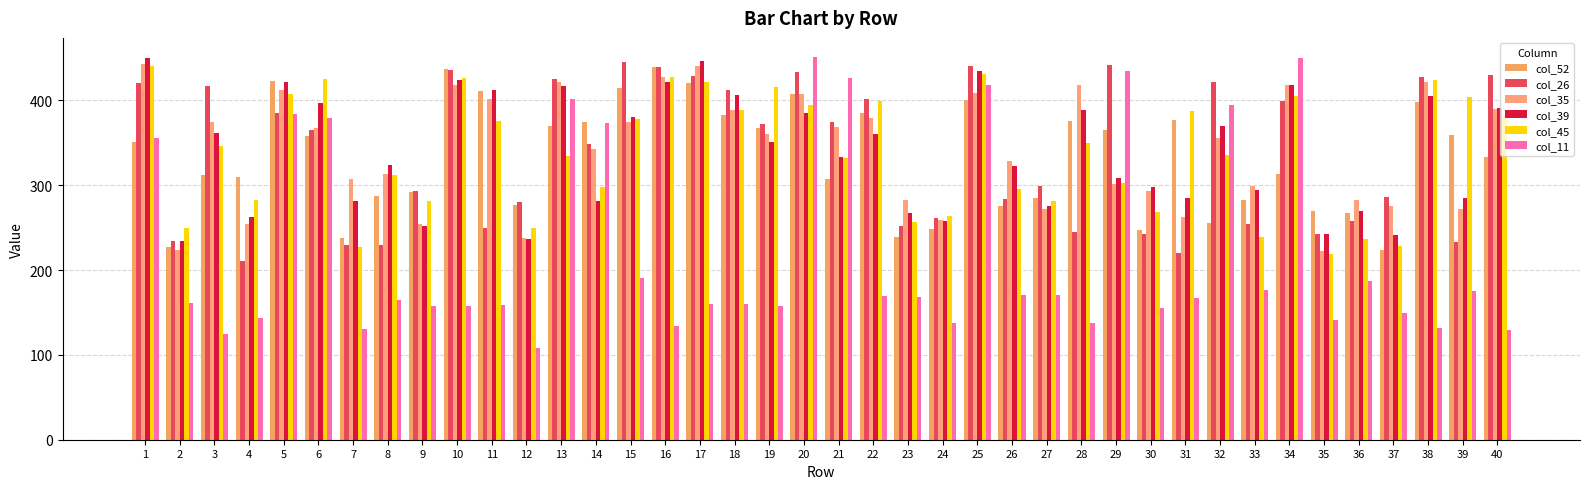

Reading left to right, list all the values displayed in this chart.

col_52: 1=351	2=227	3=312	4=310	5=423	6=358	7=238	8=287	9=292	10=437	11=411	12=277	13=370	14=374	15=415	16=439	17=420	18=383	19=367	20=408	21=307	22=385	23=239	24=248	25=400	26=276	27=285	28=376	29=365	30=247	31=377	32=255	33=283	34=313	35=269	36=267	37=223	38=398	39=359	40=333
col_26: 1=420	2=234	3=417	4=211	5=385	6=365	7=230	8=229	9=293	10=436	11=249	12=280	13=425	14=349	15=445	16=439	17=429	18=412	19=372	20=433	21=375	22=401	23=252	24=261	25=441	26=284	27=299	28=245	29=442	30=242	31=220	32=422	33=254	34=399	35=242	36=258	37=286	38=427	39=233	40=430
col_35: 1=443	2=223	3=375	4=254	5=412	6=367	7=307	8=313	9=254	10=418	11=401	12=238	13=421	14=343	15=375	16=427	17=441	18=388	19=360	20=407	21=369	22=379	23=282	24=259	25=409	26=328	27=272	28=418	29=301	30=293	31=262	32=355	33=299	34=418	35=222	36=283	37=275	38=422	39=272	40=390
col_39: 1=450	2=234	3=361	4=262	5=421	6=397	7=281	8=324	9=252	10=424	11=412	12=237	13=417	14=281	15=380	16=422	17=446	18=406	19=351	20=385	21=333	22=360	23=267	24=258	25=434	26=322	27=276	28=388	29=308	30=298	31=285	32=370	33=294	34=418	35=242	36=270	37=241	38=405	39=285	40=391
col_45: 1=440	2=249	3=346	4=283	5=407	6=425	7=227	8=312	9=281	10=426	11=376	12=250	13=334	14=298	15=378	16=427	17=422	18=388	19=416	20=394	21=332	22=399	23=256	24=264	25=431	26=296	27=281	28=350	29=303	30=268	31=387	32=335	33=239	34=405	35=219	36=236	37=228	38=424	39=404	40=383
col_11: 1=356	2=161	3=125	4=143	5=384	6=379	7=131	8=165	9=158	10=157	11=159	12=108	13=402	14=373	15=190	16=134	17=160	18=160	19=157	20=451	21=426	22=169	23=168	24=138	25=418	26=171	27=170	28=137	29=435	30=155	31=167	32=395	33=176	34=450	35=141	36=187	37=149	38=132	39=175	40=129